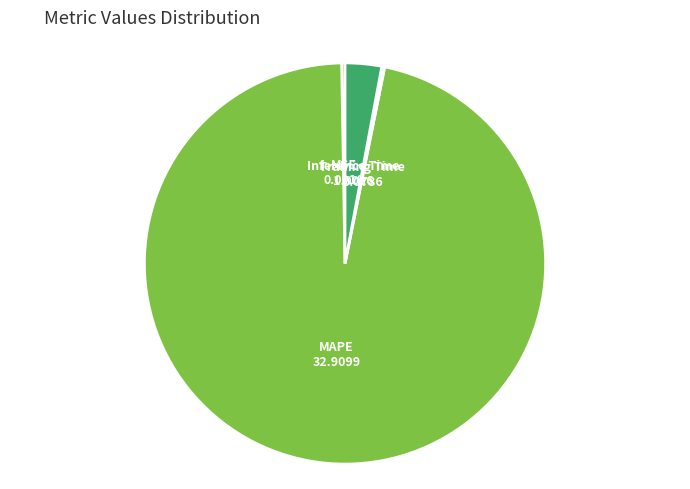

The Inference Time slice represents 3% of the pie. True or false?

True